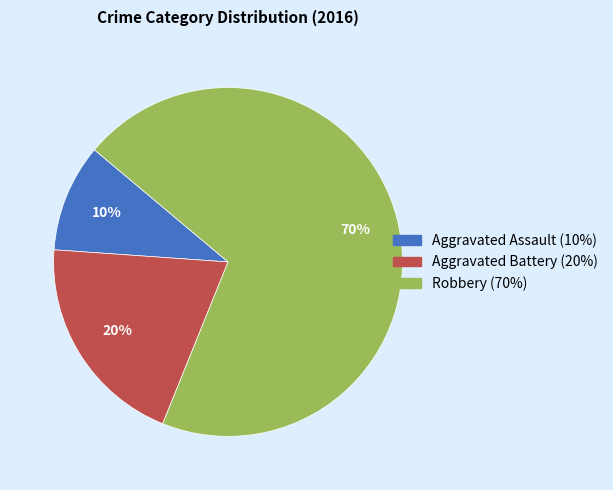

How many slices are in this pie chart?

3